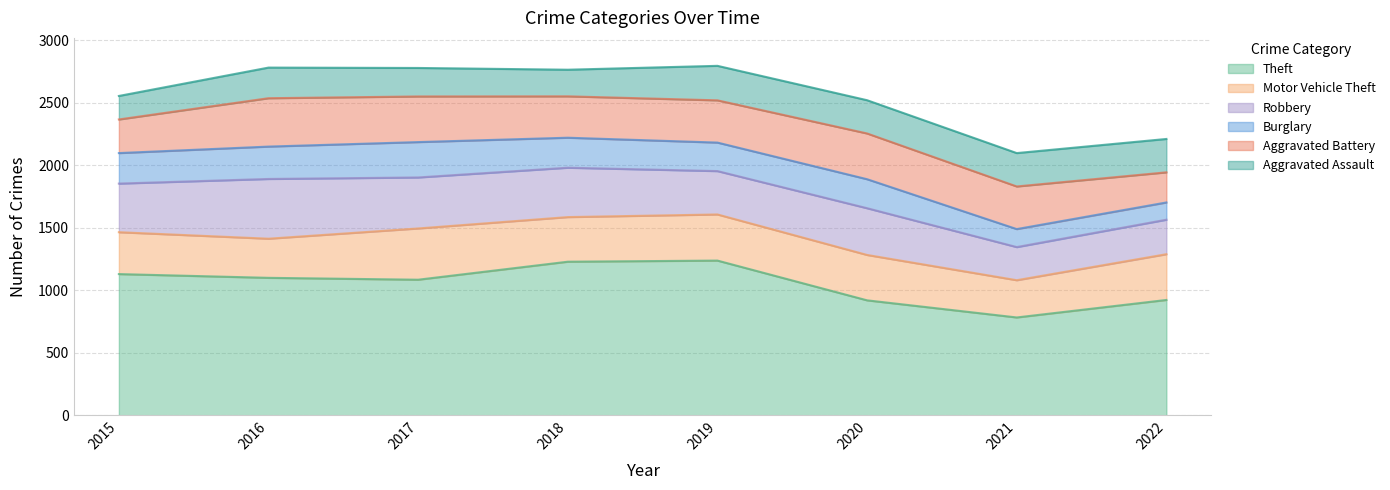

True or false: Robbery and Theft cross at least once.

False